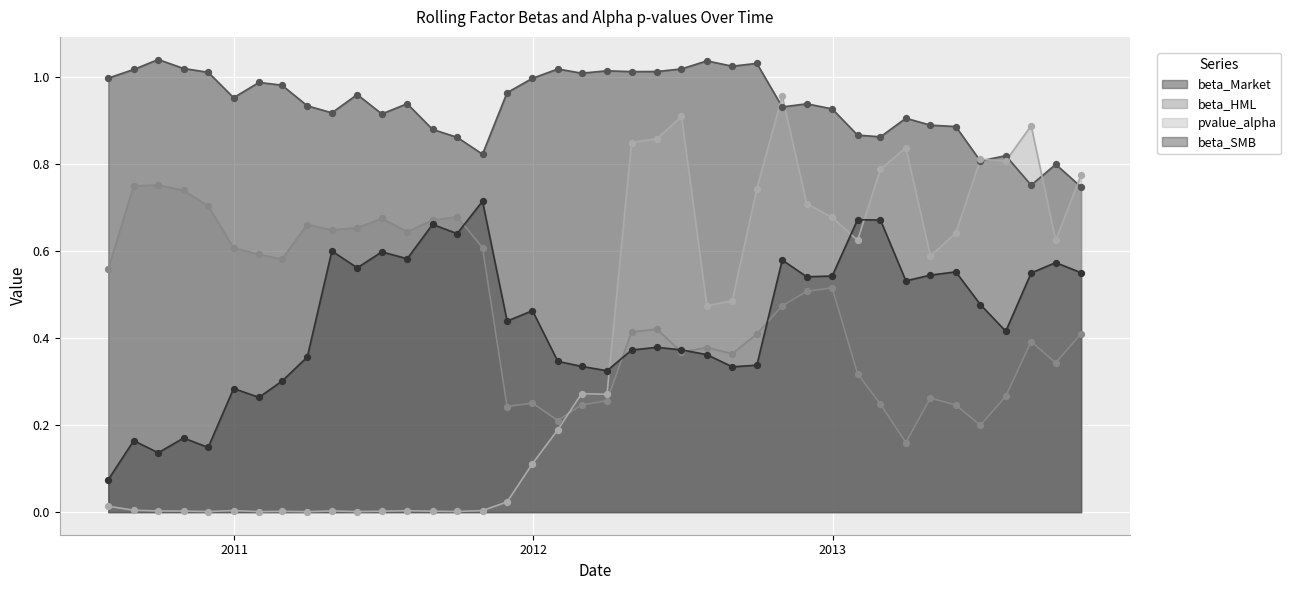

Which series reaches the minimum Y coordinate?

pvalue_alpha